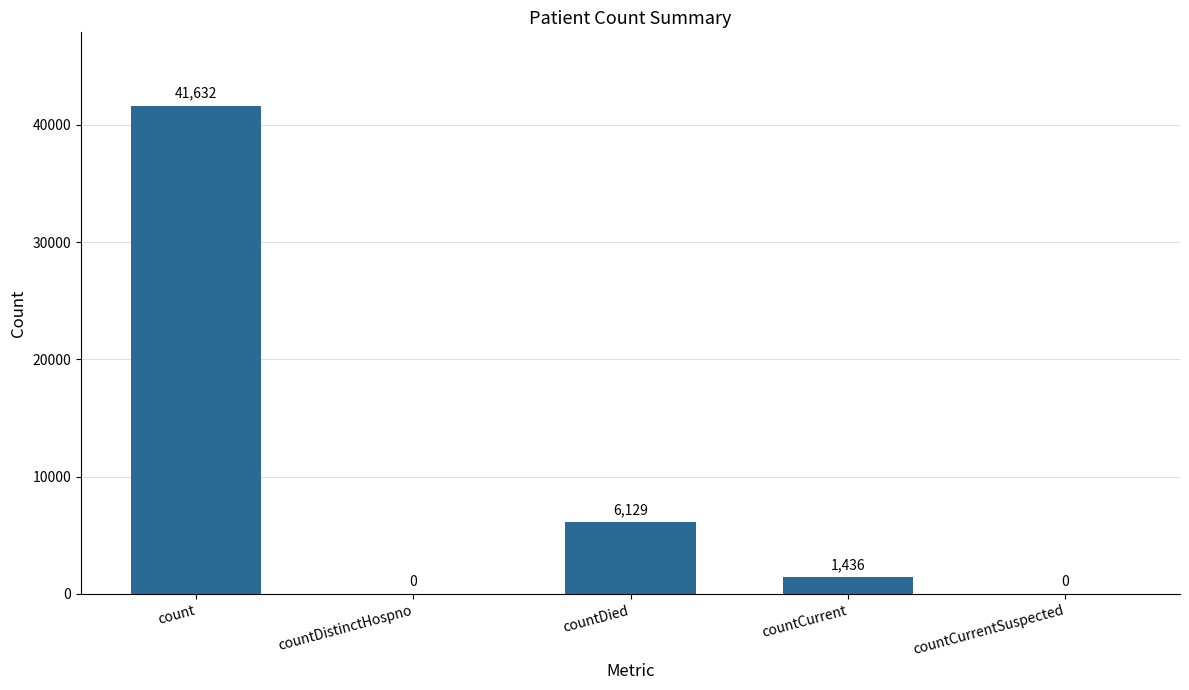

What is the sum of all values?

49197